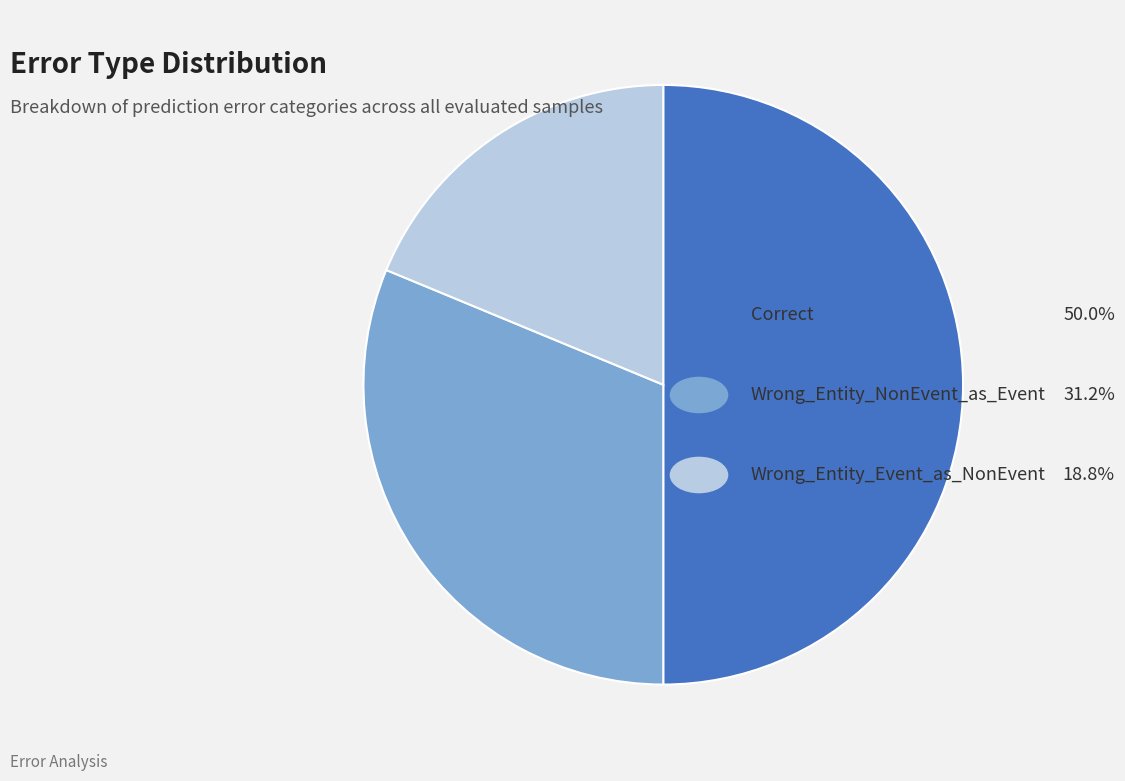

How many segments does this pie chart have?

3